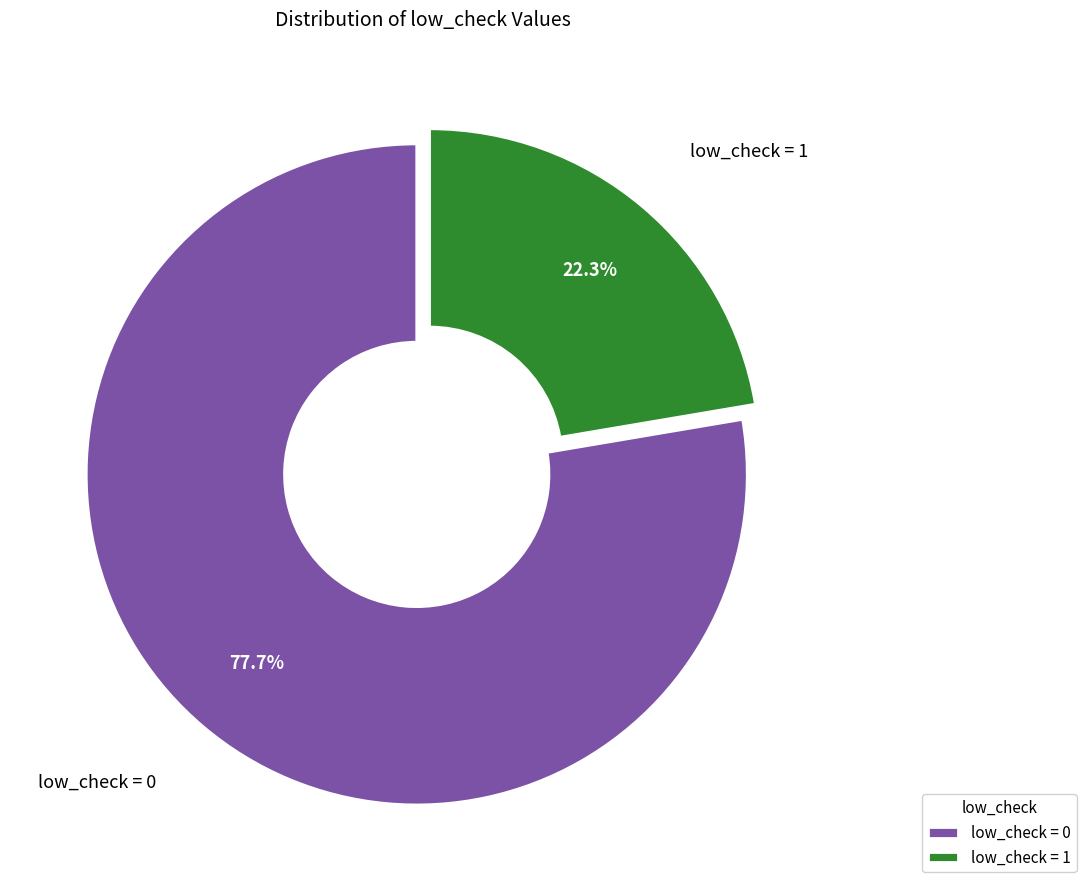

What is the smallest slice in the pie chart?

low_check = 1